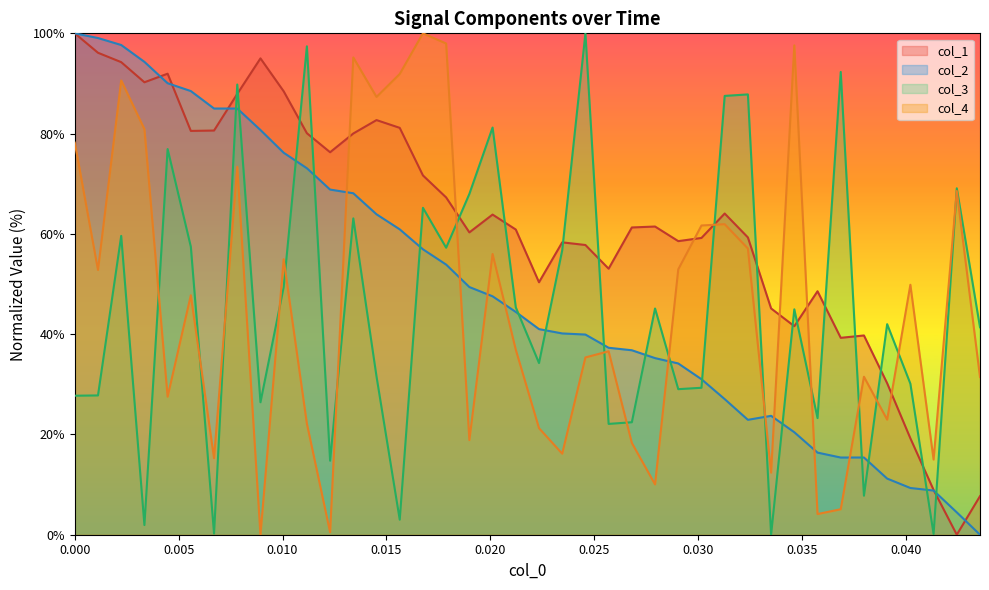

Reading left to right, list all the values displayed in this chart.

x: 100.0	99.1	97.7	94.3	90.0	88.5	85.0	85.0	80.7	76.2	73.1	68.8	68.1	63.9	60.9	56.9	53.9	49.4	47.6	44.4	41.0	40.1	39.9	37.3	36.8	35.2	34.2	31.0	27.0	22.9	23.7	20.4	16.4	15.4	15.4	11.2	9.3	8.8	4.5	0.0
col_1: 100.0	96.1	94.3	90.2	91.9	80.5	80.6	87.9	95.0	88.4	80.1	76.3	80.0	82.7	81.1	71.7	67.3	60.3	63.9	60.9	50.4	58.3	57.8	53.1	61.3	61.5	58.6	59.2	64.1	59.3	45.1	41.6	48.6	39.3	39.7	30.2	19.2	8.9	0.0	7.7
col_3: 27.7	27.8	59.6	1.9	76.9	57.4	0.2	89.8	26.4	49.4	97.4	14.8	63.1	31.6	3.0	65.2	57.2	68.0	81.2	45.4	34.2	56.7	100.0	22.1	22.4	45.1	29.0	29.3	87.5	87.8	0.0	45.0	23.3	92.3	7.8	42.0	30.1	0.1	69.1	41.4
col_4: 78.2	52.8	90.6	80.9	27.5	47.8	15.3	73.4	0.0	54.9	22.2	0.5	95.2	87.3	91.9	100.0	98.0	18.9	56.0	36.9	21.3	16.2	35.4	36.6	18.3	10.0	52.9	61.7	61.9	57.1	12.4	97.6	4.1	5.1	31.5	23.0	49.9	15.0	68.6	31.5